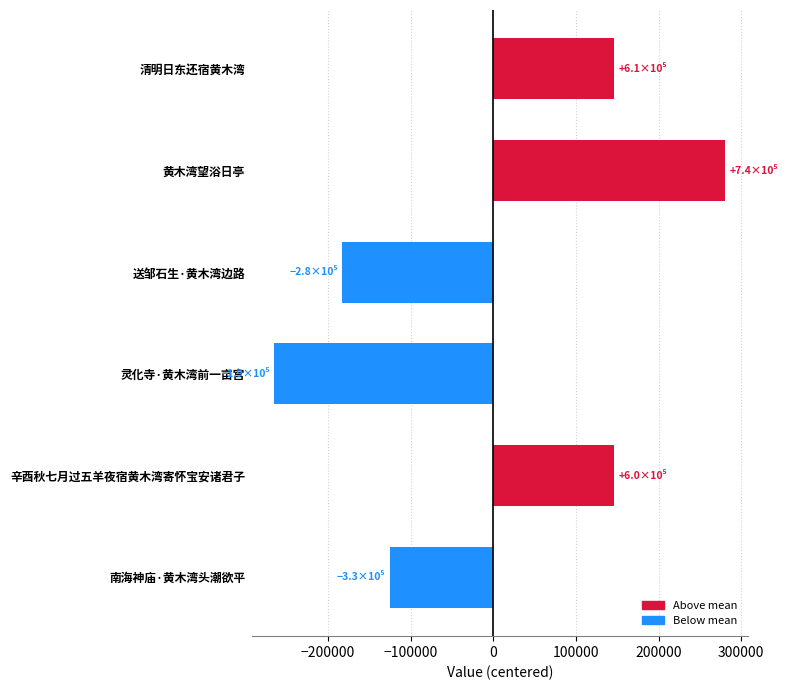

What is the minimum value shown in the chart?

-264892.7